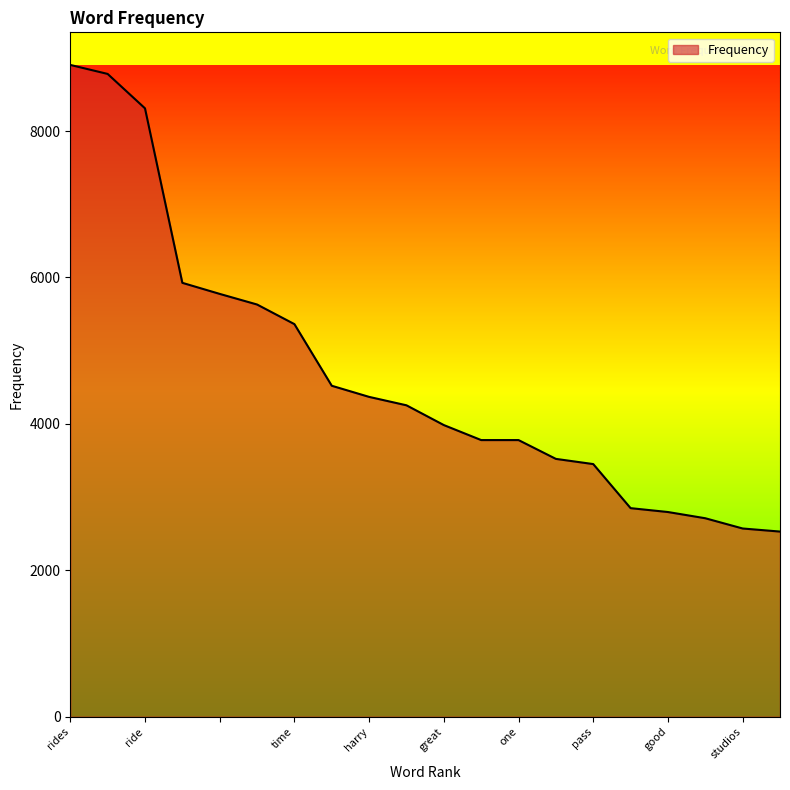

What is the maximum value shown in the chart?

8904